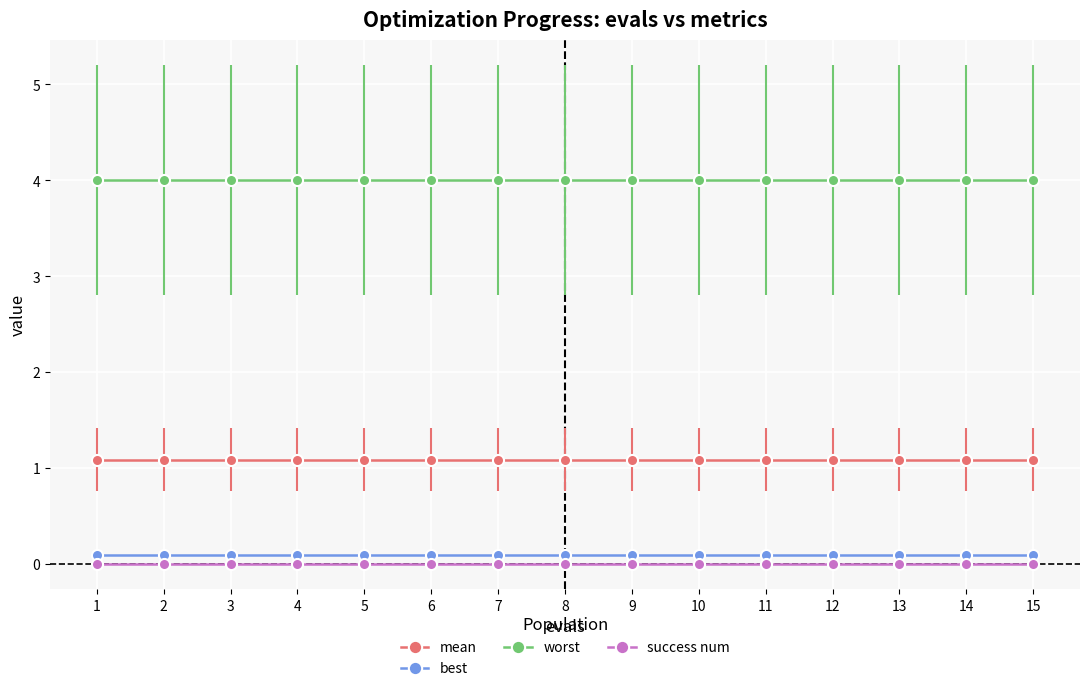

Reading left to right, transcribe all the data shown in this chart.

mean: 1.1	1.1	1.1	1.1	1.1	1.1	1.1	1.1	1.1	1.1	1.1	1.1	1.1	1.1	1.1
best: 0.1	0.1	0.1	0.1	0.1	0.1	0.1	0.1	0.1	0.1	0.1	0.1	0.1	0.1	0.1
worst: 4.0	4.0	4.0	4.0	4.0	4.0	4.0	4.0	4.0	4.0	4.0	4.0	4.0	4.0	4.0
success num: 0.0	0.0	0.0	0.0	0.0	0.0	0.0	0.0	0.0	0.0	0.0	0.0	0.0	0.0	0.0